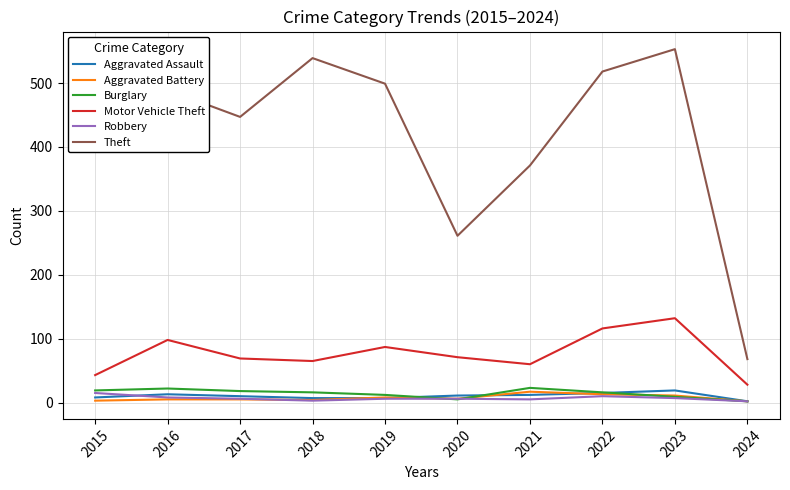

What is the total value across all series at 2017?

555